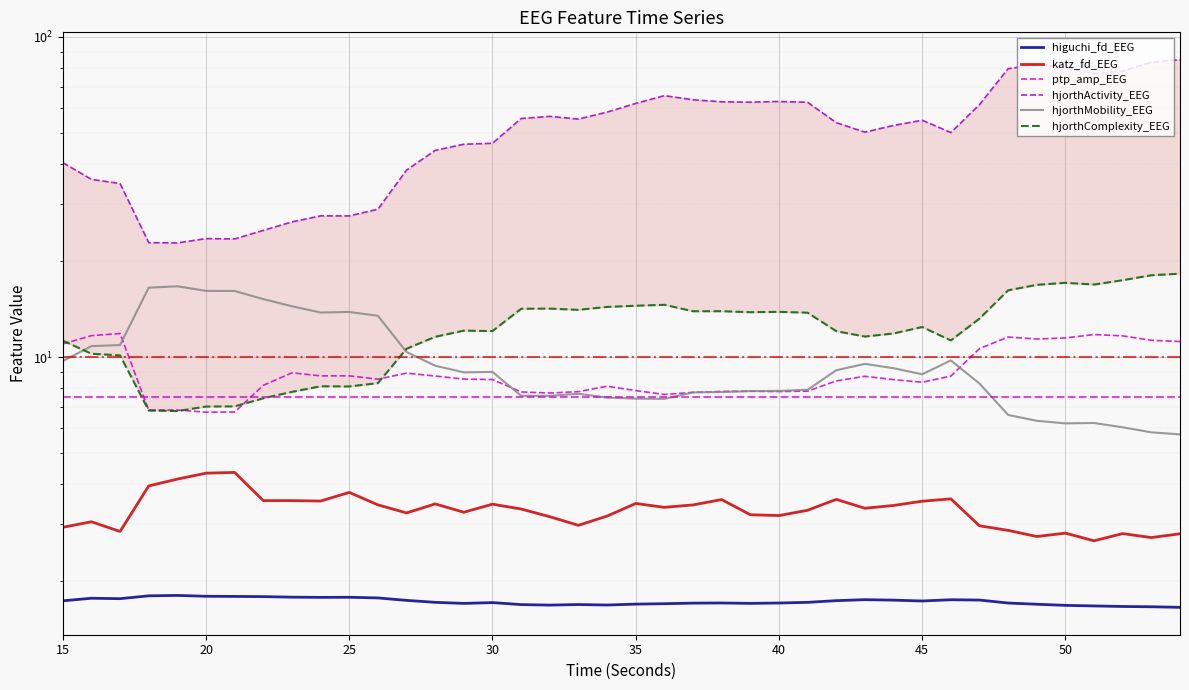

What is the highest value of the ptp_amp_EEG series?

11.8